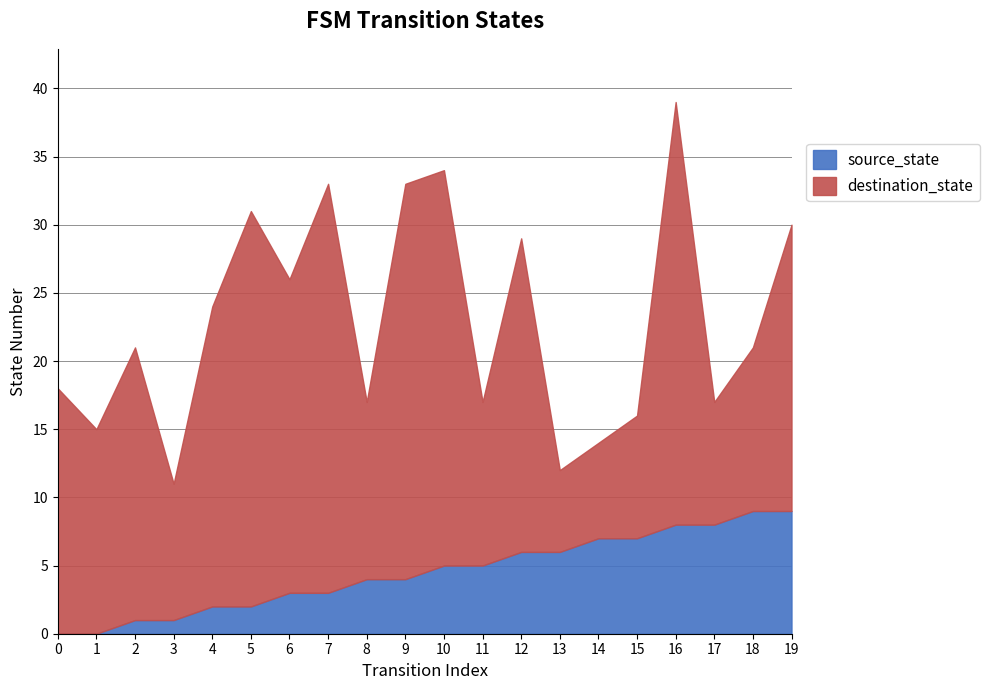

What is the value of the 14th point from the left?

6